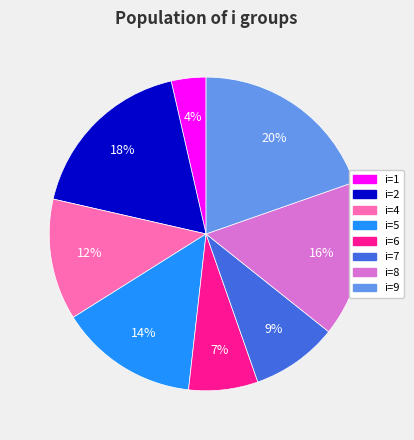

Is it true that i=2 is 9% of the pie?

False